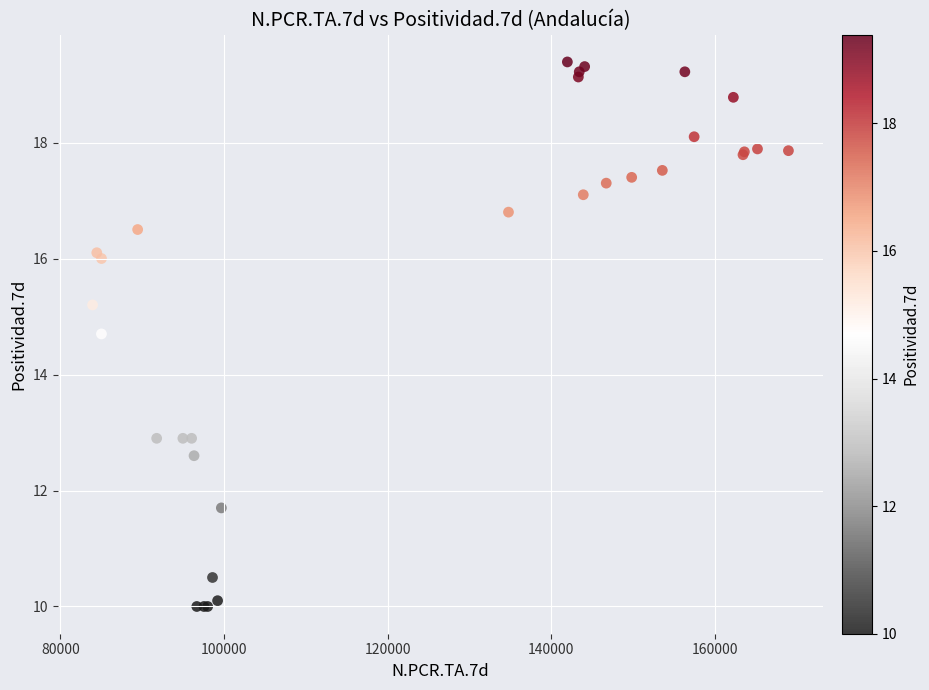

What Y value in the scatter plot is closest to 14?

14.7